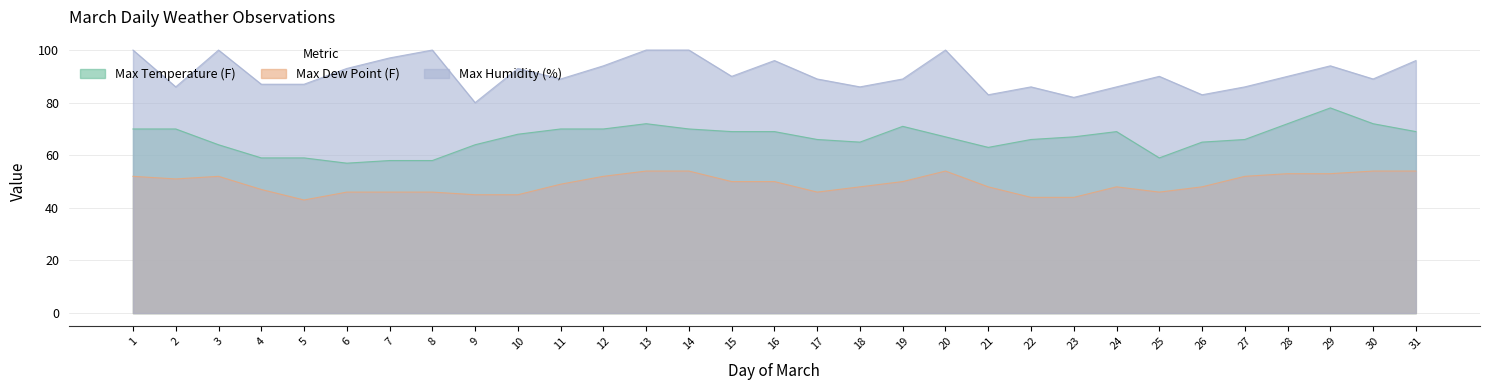

Where is the first local maximum for Max Dew Point (F)?

3